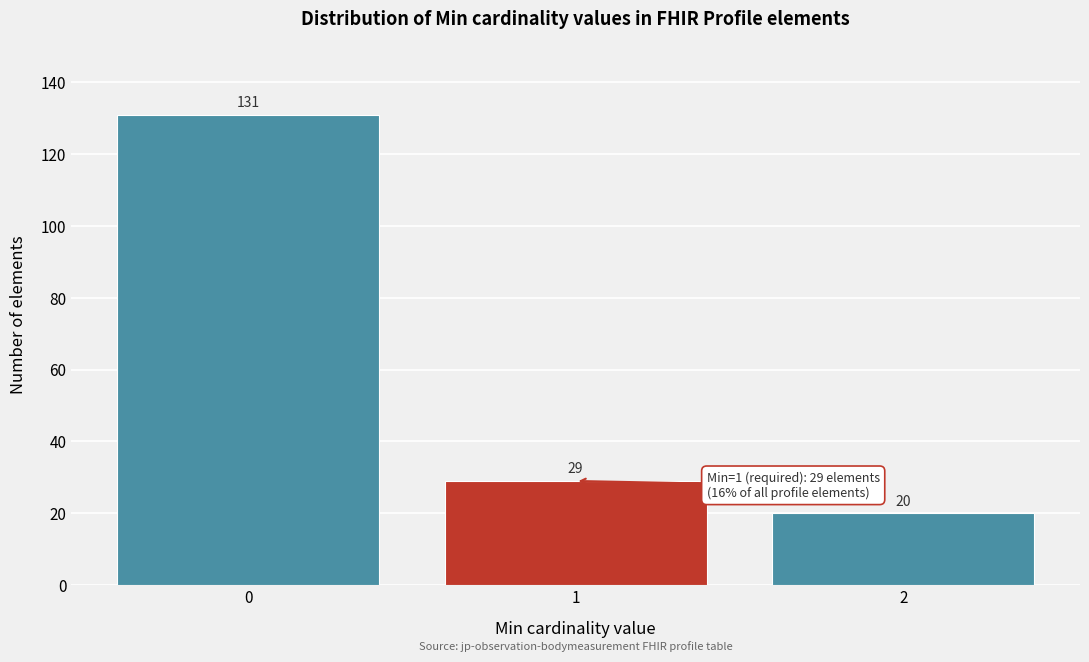

Reading left to right, list every bar in this chart as the range it spans on the x-axis followed by its height.

-0.5 to 0.5: 131
0.5 to 1.5: 29
1.5 to 2.5: 20